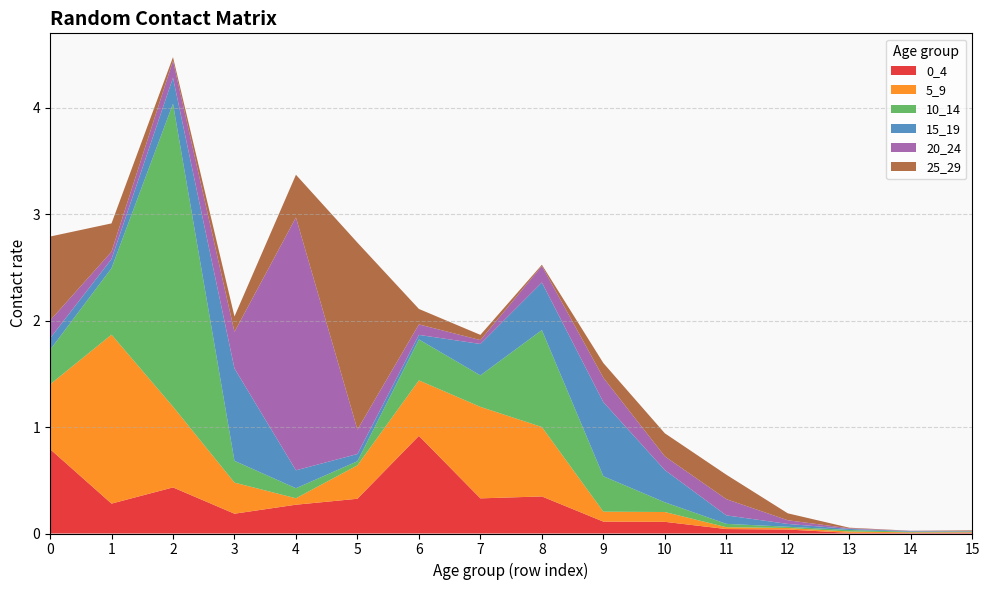

Reading right to left, transcribe all the data shown in this chart.

0_4: 15=0.0	14=0.0	13=0.0	12=0.0	11=0.0	10=0.1	9=0.1	8=0.3	7=0.3	6=0.9	5=0.3	4=0.3	3=0.2	2=0.4	1=0.3	0=0.8
5_9: 15=0.0	14=0.0	13=0.0	12=0.0	11=0.0	10=0.1	9=0.1	8=0.7	7=0.9	6=0.5	5=0.3	4=0.1	3=0.3	2=0.8	1=1.6	0=0.6
10_14: 15=0.0	14=0.0	13=0.0	12=0.0	11=0.0	10=0.1	9=0.3	8=0.9	7=0.3	6=0.4	5=0.0	4=0.1	3=0.2	2=2.8	1=0.6	0=0.3
15_19: 15=0.0	14=0.0	13=0.0	12=0.0	11=0.1	10=0.3	9=0.7	8=0.4	7=0.3	6=0.0	5=0.1	4=0.2	3=0.9	2=0.2	1=0.1	0=0.1
20_24: 15=0.0	14=0.0	13=0.0	12=0.0	11=0.2	10=0.1	9=0.2	8=0.2	7=0.0	6=0.1	5=0.2	4=2.4	3=0.3	2=0.2	1=0.1	0=0.2
25_29: 15=0.0	14=0.0	13=0.0	12=0.1	11=0.2	10=0.2	9=0.1	8=0.0	7=0.0	6=0.1	5=1.8	4=0.4	3=0.1	2=0.0	1=0.3	0=0.8